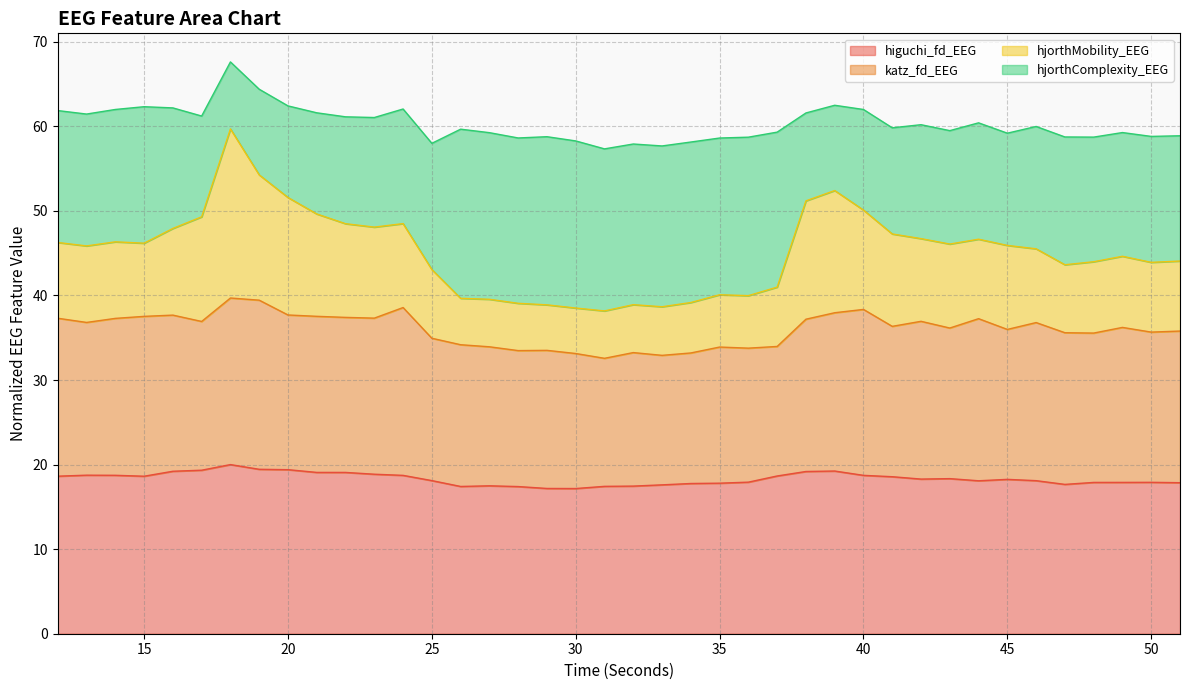

What is the minimum value for higuchi_fd_EEG?

17.2